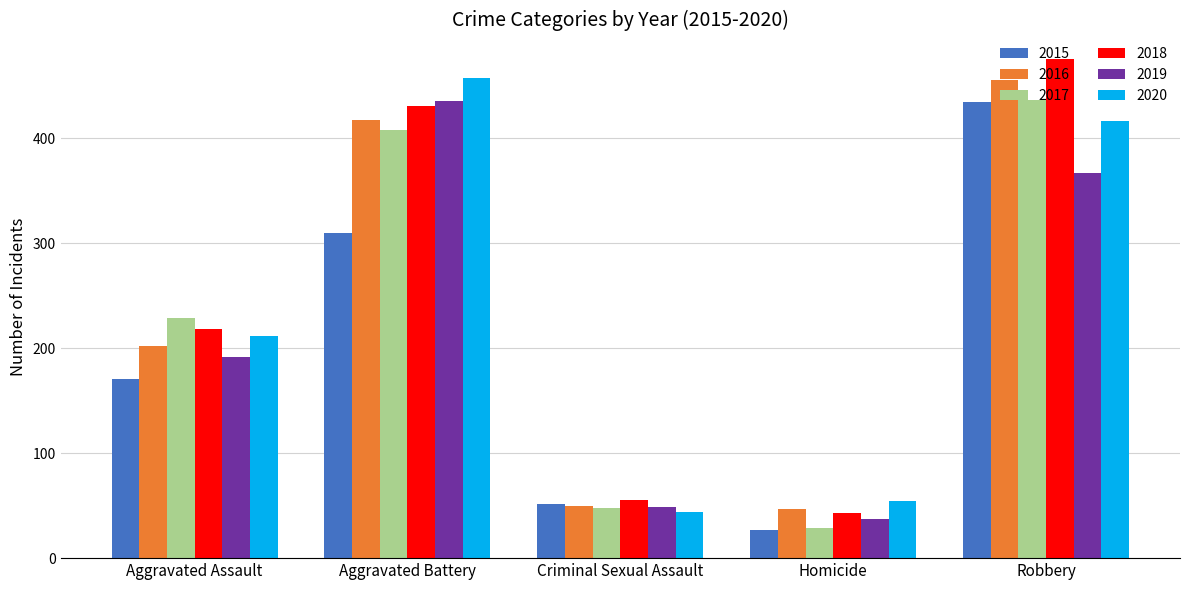

Which label corresponds to the largest value in the chart?

Robbery